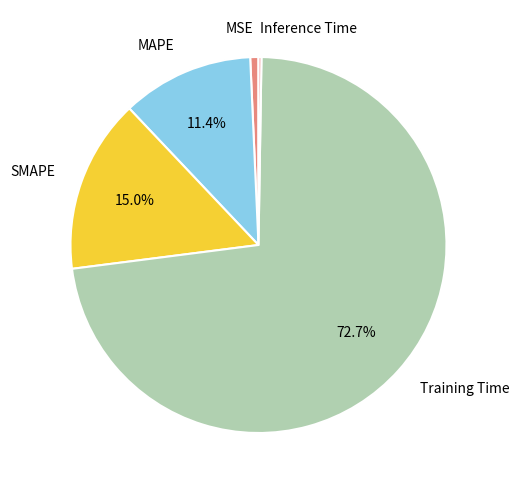

Do MSE and MAPE together represent more than half of the pie?

No